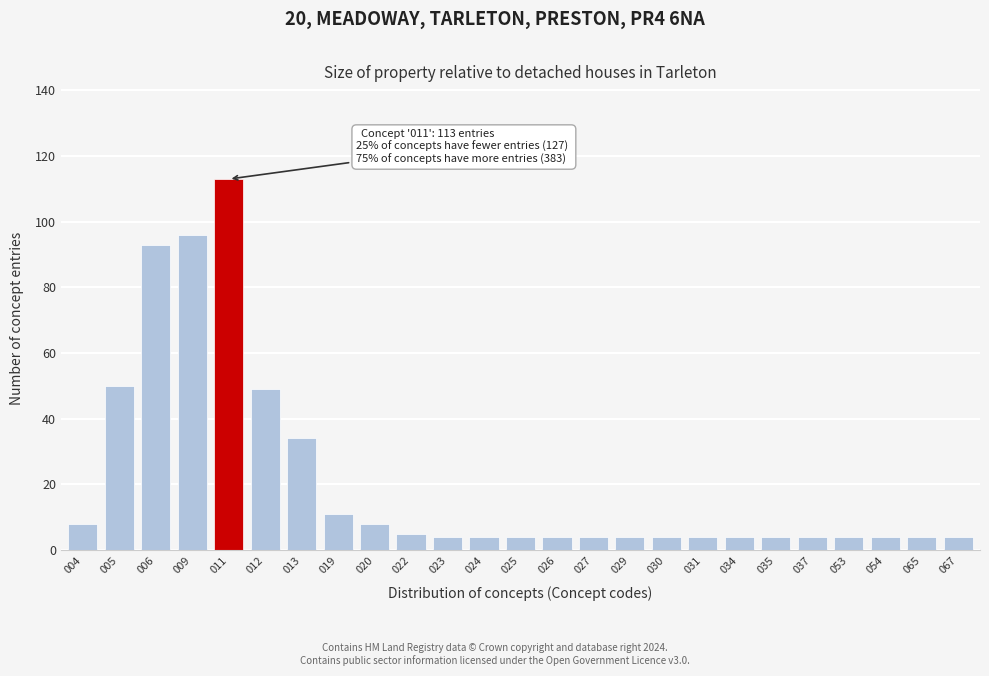

Reading left to right, transcribe all the data shown in this chart.

004=8	005=50	006=93	009=96	011=113	012=49	013=34	019=11	020=8	022=5	023=4	024=4	025=4	026=4	027=4	029=4	030=4	031=4	034=4	035=4	037=4	053=4	054=4	065=4	067=4